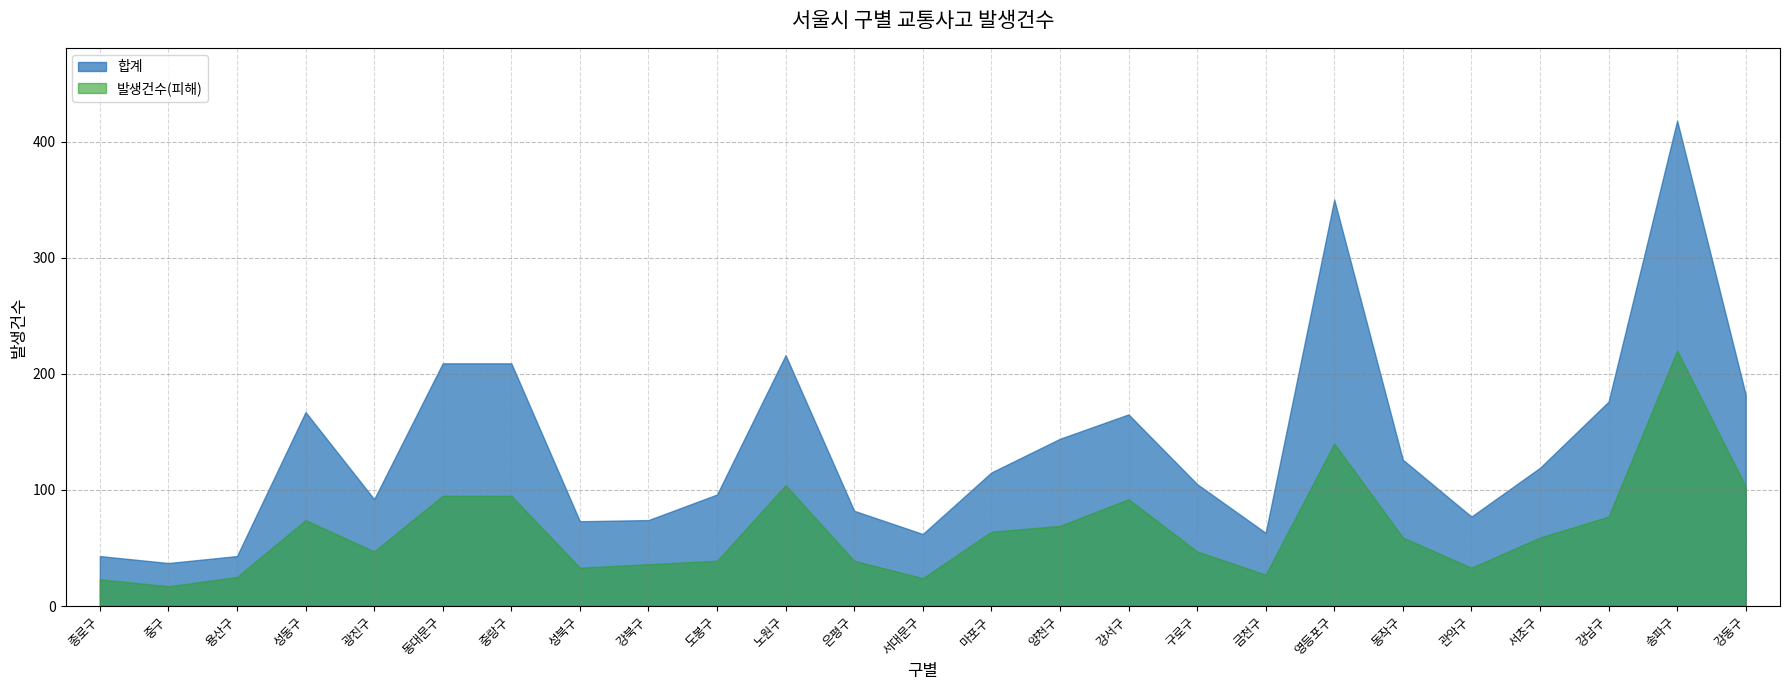

Is the value of 합계 at 서대문구 greater than the value of 발생건수(피해) at 도봉구?

Yes